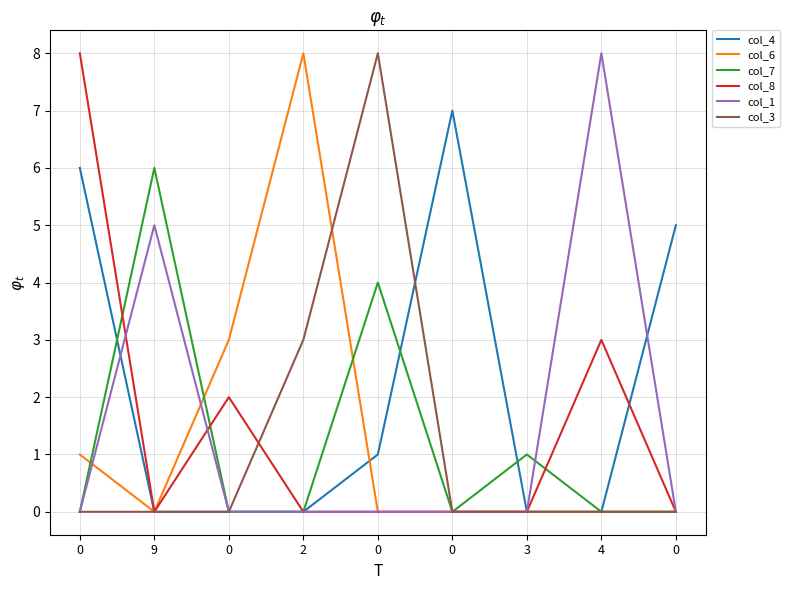

What is the highest value of the col_6 series?

8